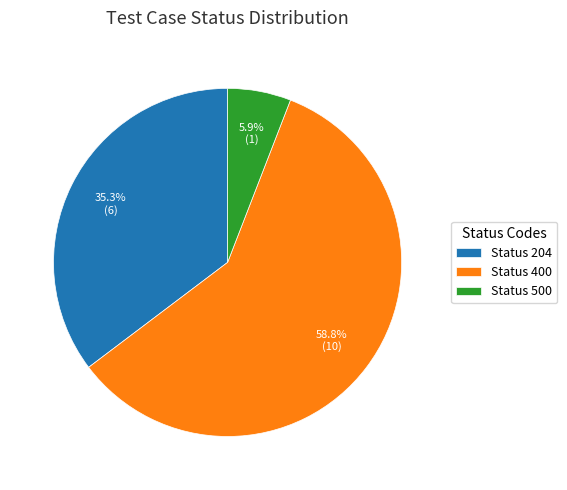

What is the largest slice in the pie chart?

Status 400